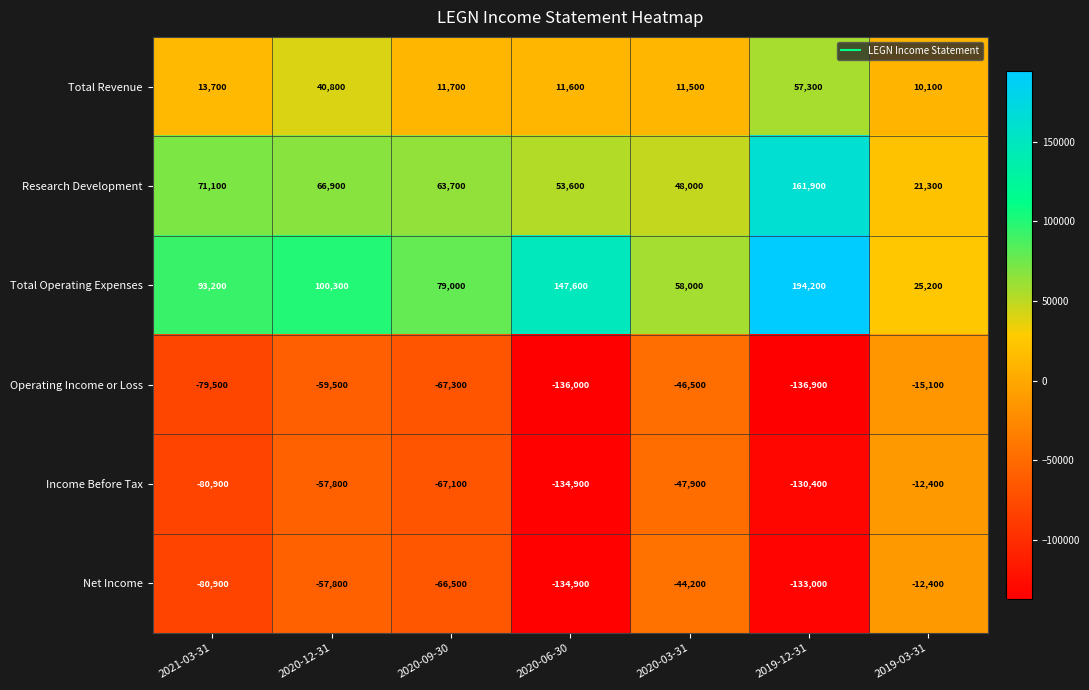

At which category is the sum across all series the highest?

2020-12-31